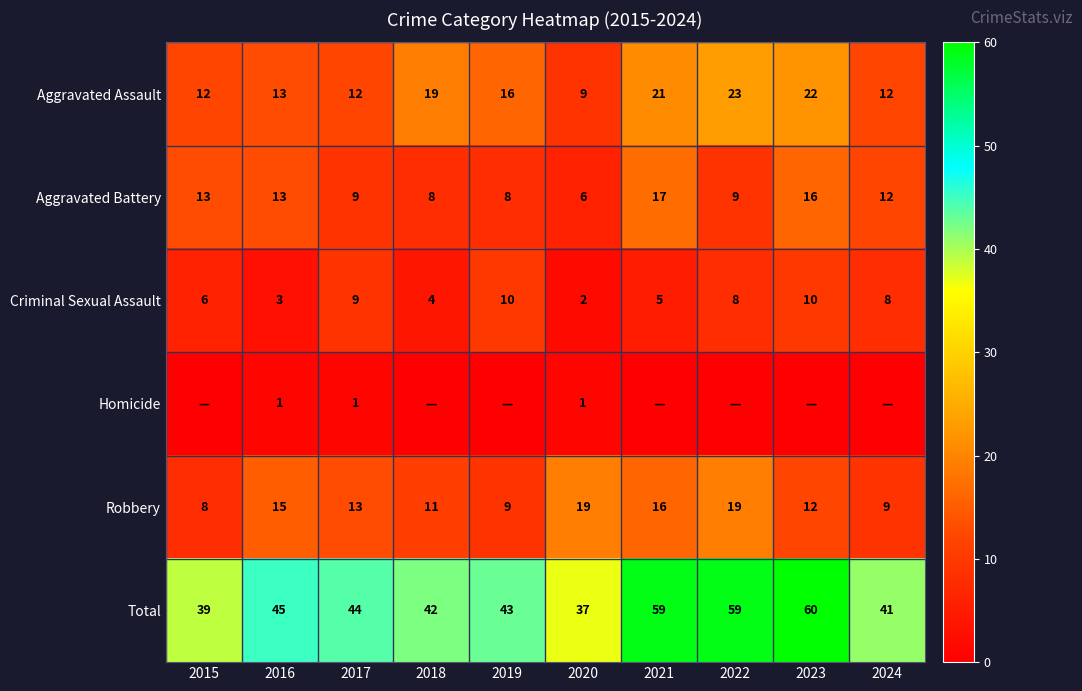

What is the sum of all Total values?

469